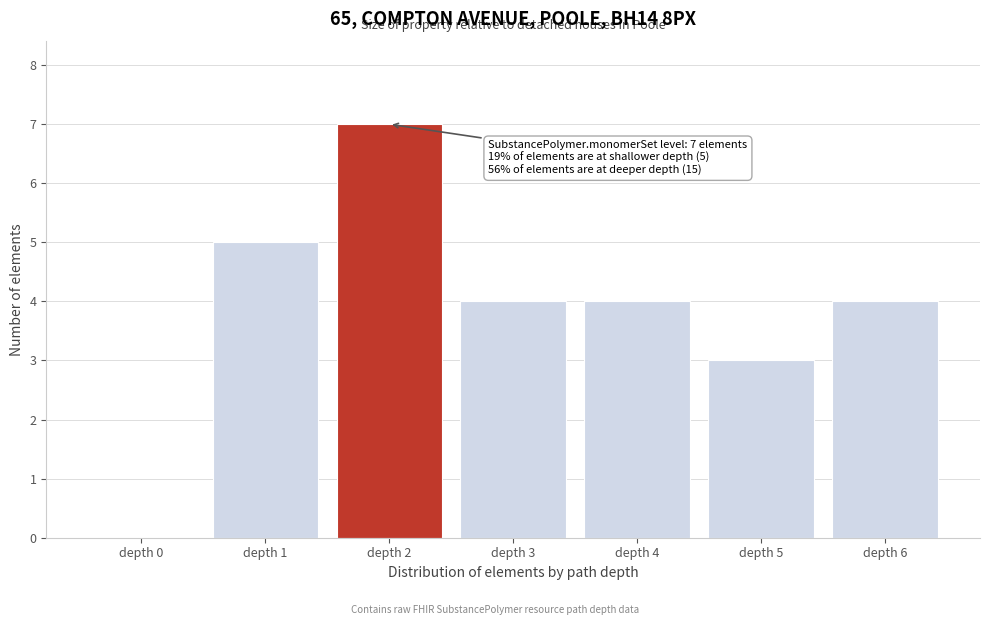

Reading left to right, list all the values displayed in this chart.

depth 0=0	depth 1=5	depth 2=7	depth 3=4	depth 4=4	depth 5=3	depth 6=4